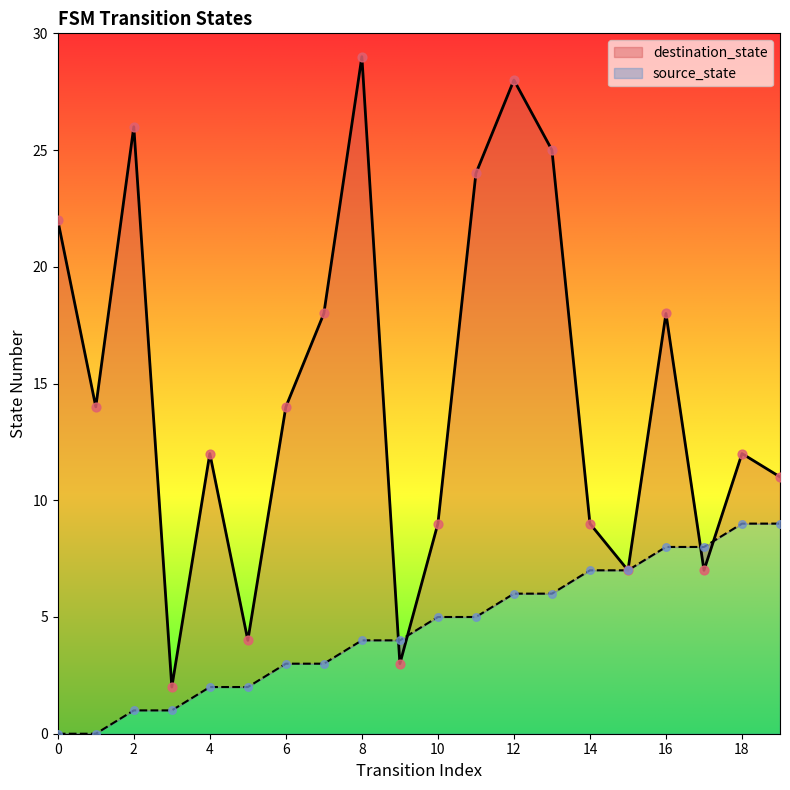

Which series has the largest total across all categories?

destination_state